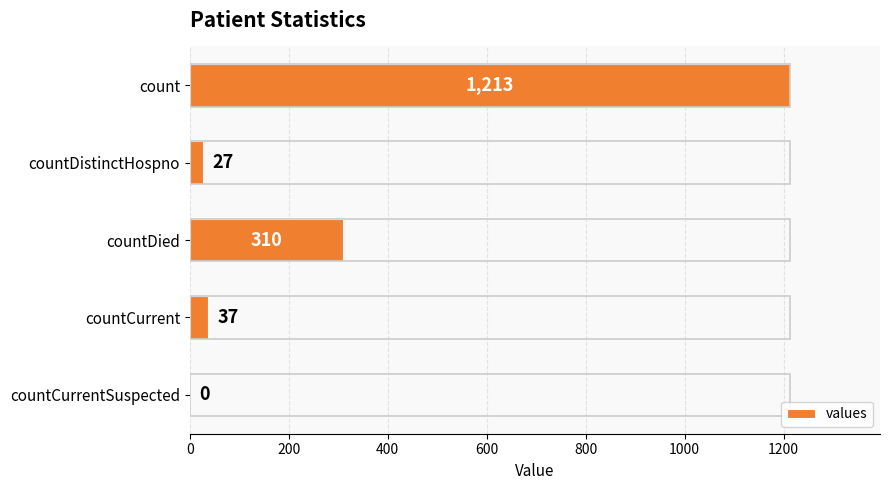

Reading top to bottom, list all the values displayed in this chart.

count=1213	countDistinctHospno=27	countDied=310	countCurrent=37	countCurrentSuspected=0